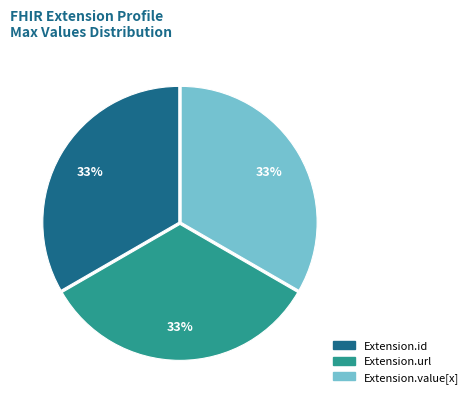

Is there any slice that represents more than half of the pie?

No